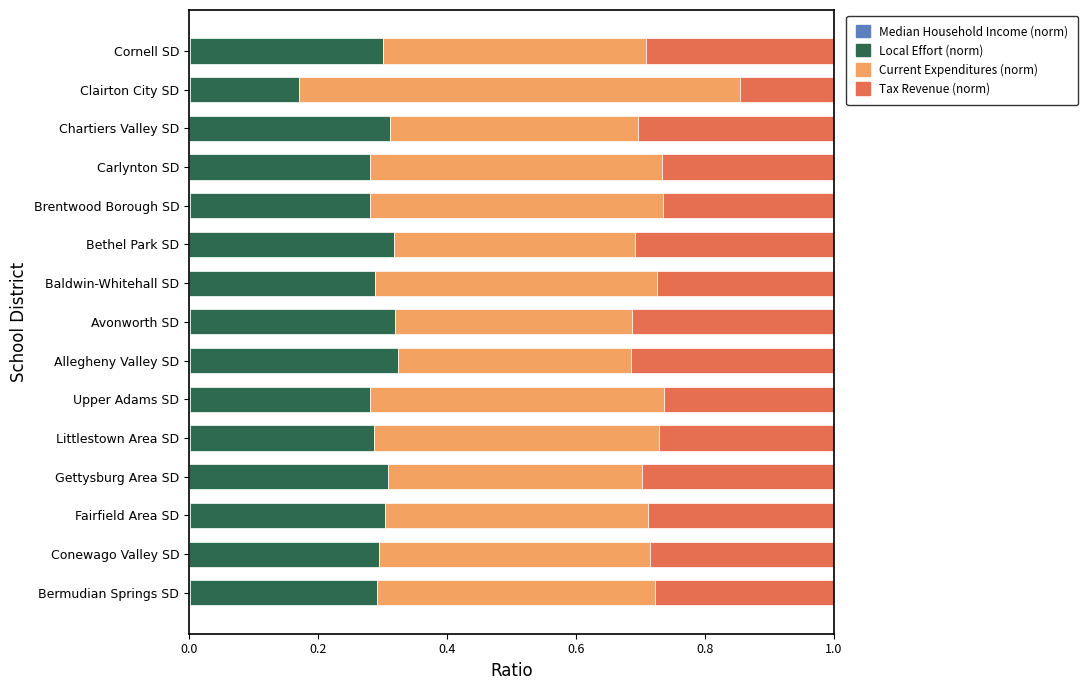

How many data points does each series have?

15